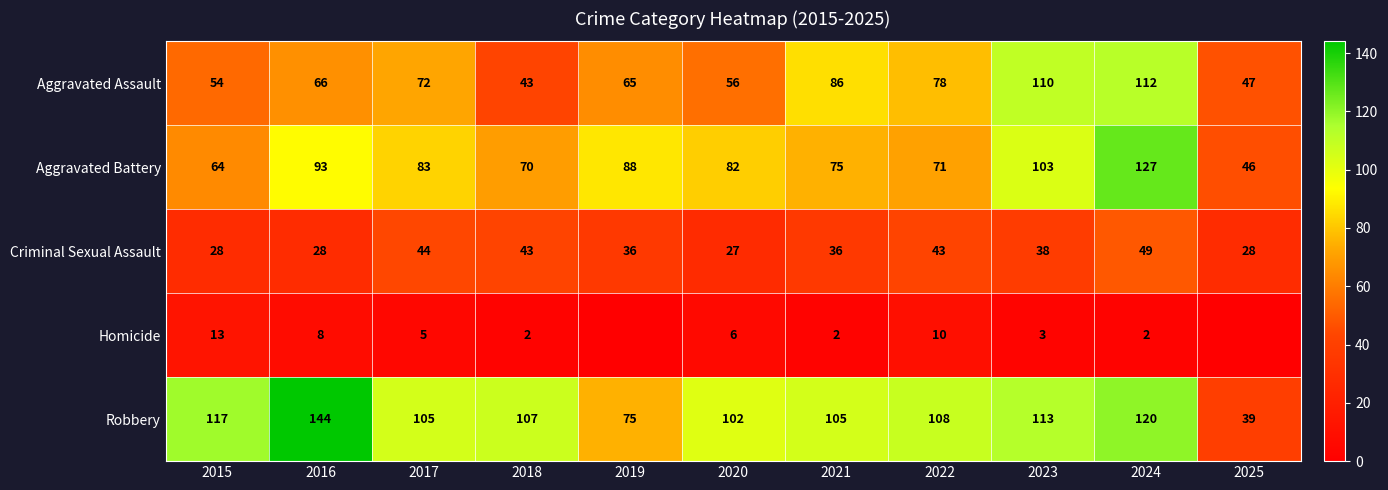

At 2017, list the series in order from largest to smallest.

Robbery, Aggravated Battery, Aggravated Assault, Criminal Sexual Assault, Homicide